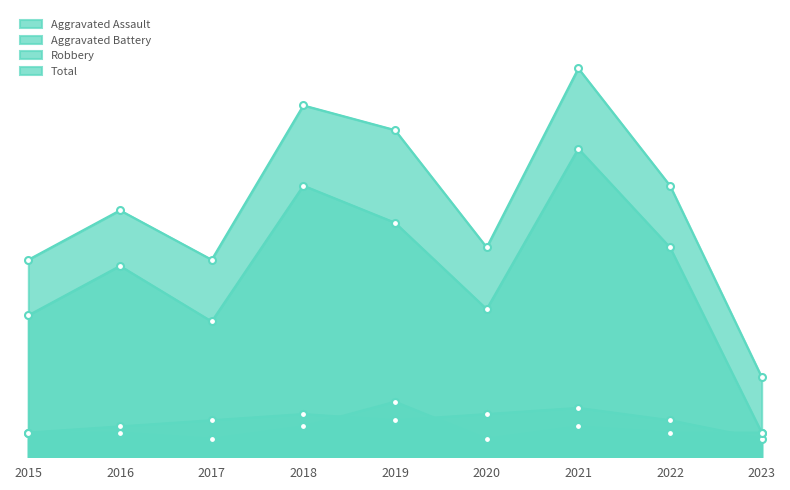

What is the minimum value shown in the chart?

3